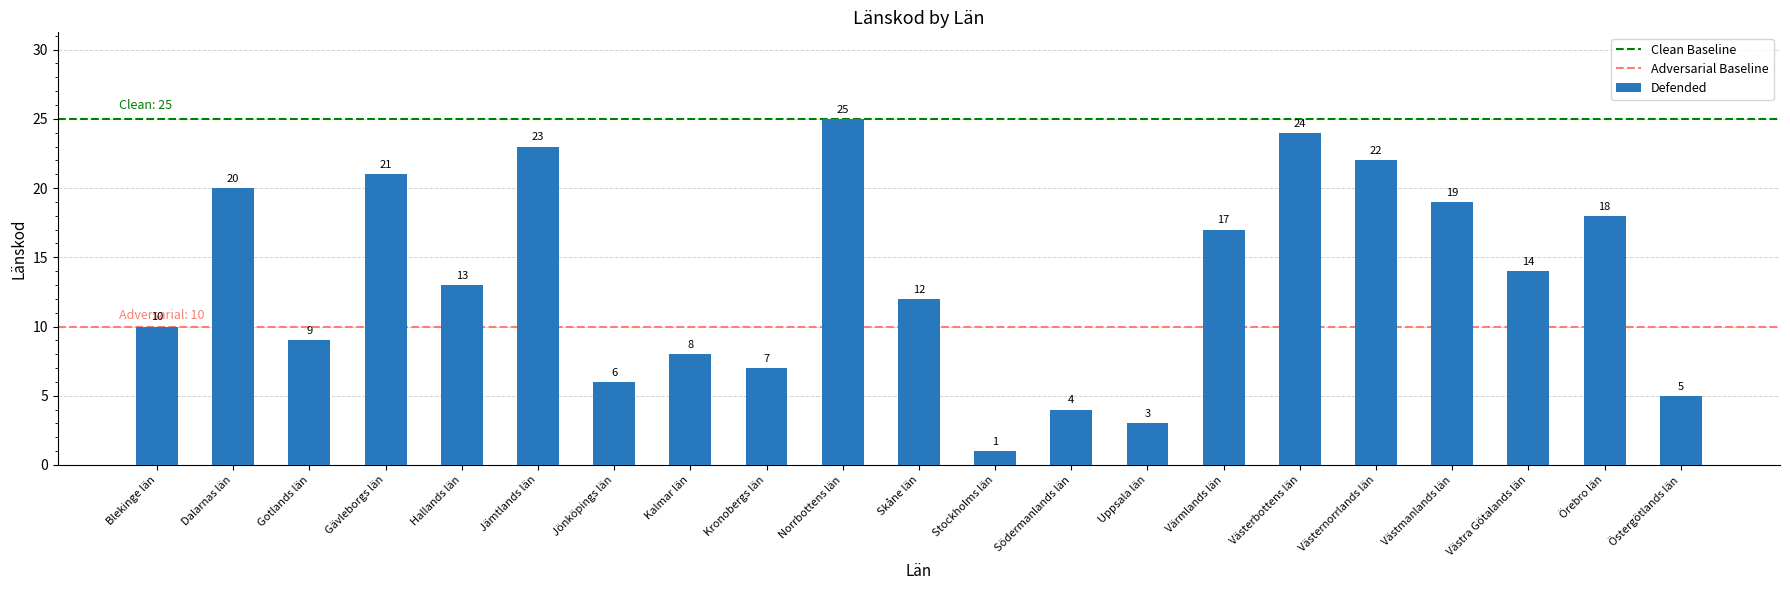

List the labels in order of value, largest first.

Norrbottens län, Västerbottens län, Jämtlands län, Västernorrlands län, Gävleborgs län, Dalarnas län, Västmanlands län, Örebro län, Värmlands län, Västra Götalands län, Hallands län, Skåne län, Blekinge län, Gotlands län, Kalmar län, Kronobergs län, Jönköpings län, Östergötlands län, Södermanlands län, Uppsala län, Stockholms län